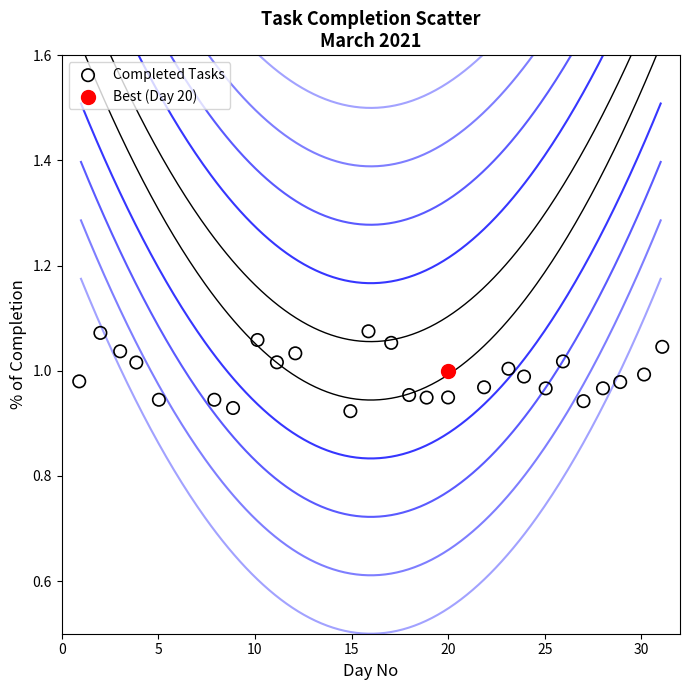

What are all the series names shown in the legend?

Completed Tasks, Best (Day 20)